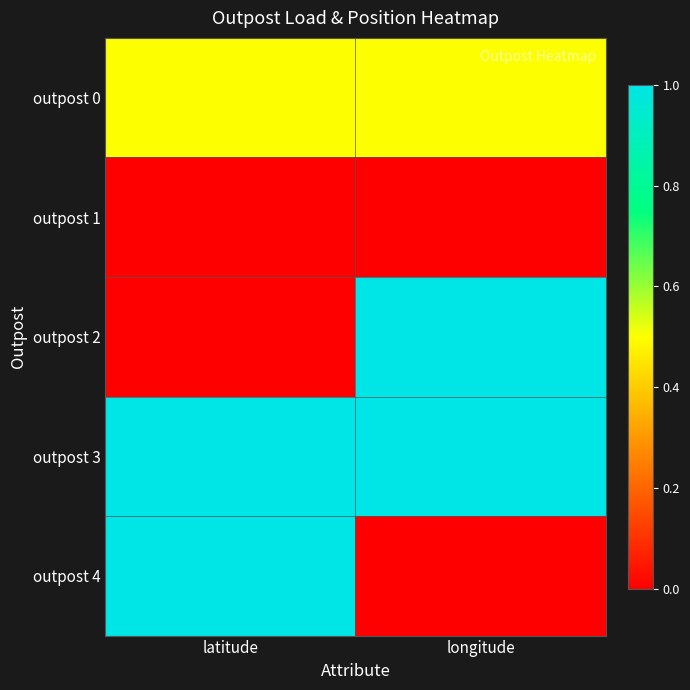

How many data points does each series have?

2